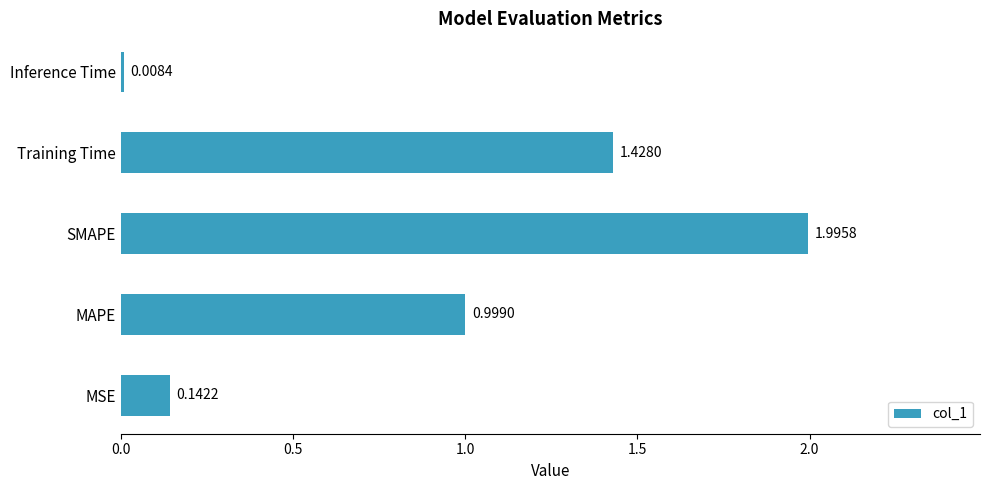

At which category does the chart reach its minimum across all series?

Inference Time